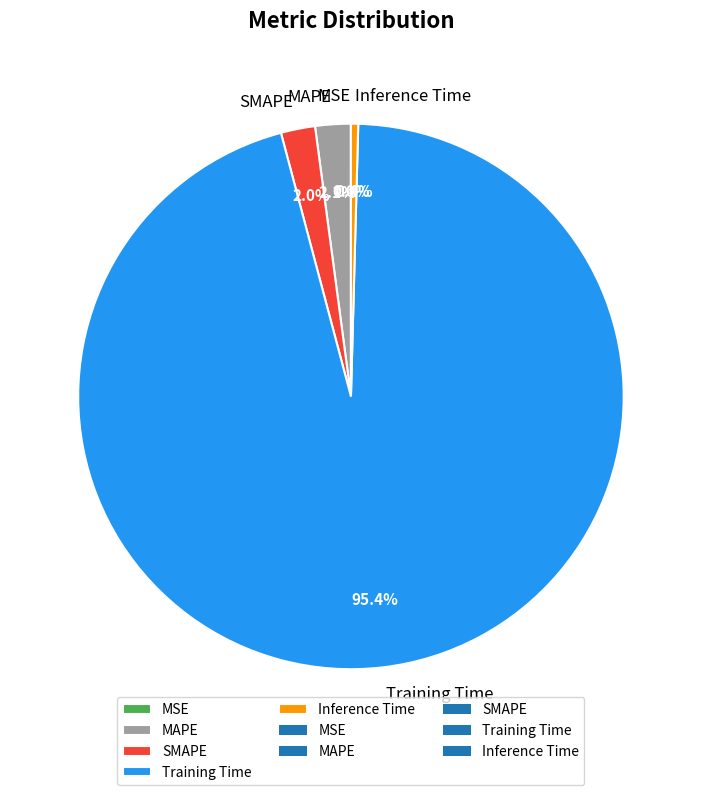

To the nearest percent, what is the difference between the largest and smallest slice percentages?

95%